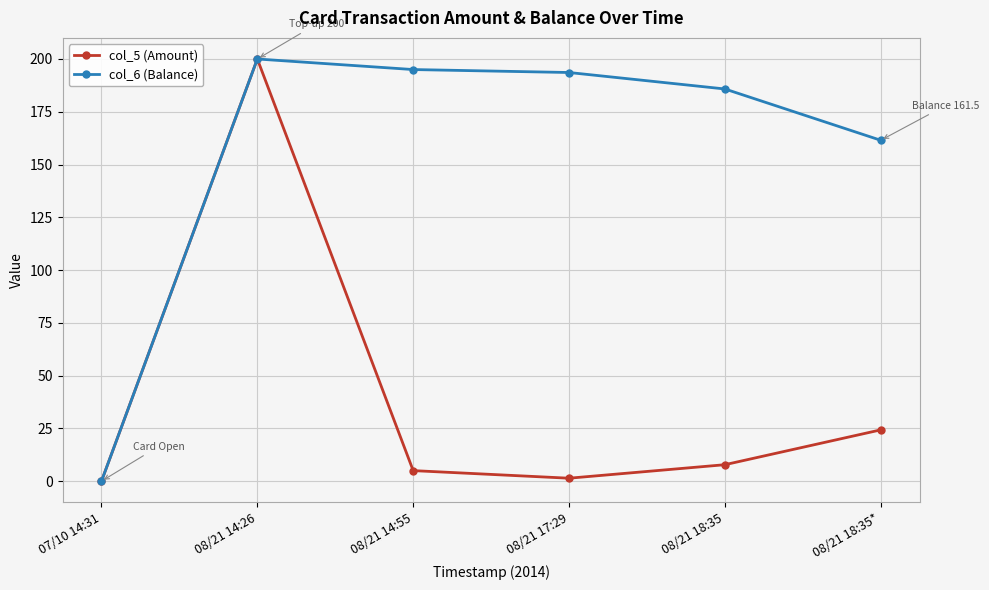

The value of col_5 (Amount) at 08/21 17:29 is 1.4. True or false?

True